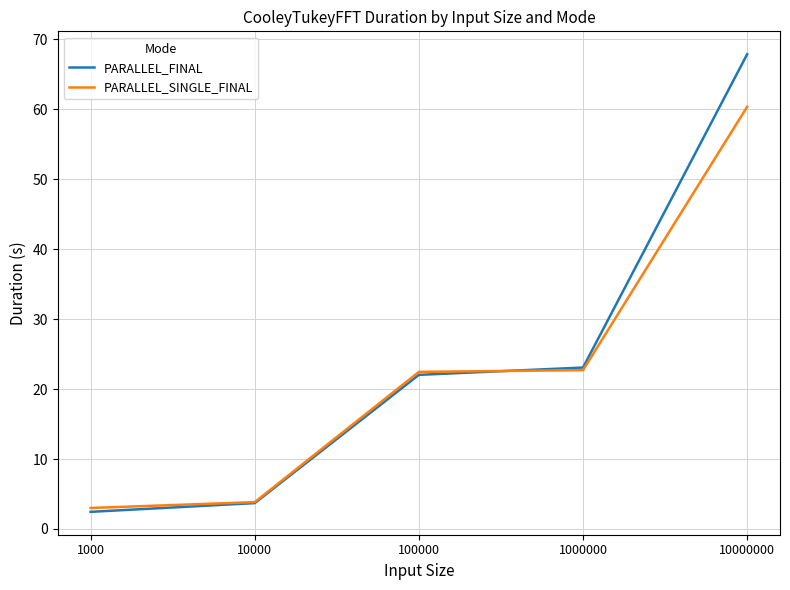

What is the sum of the PARALLEL_FINAL values at 100000 and 10000000?

89.9